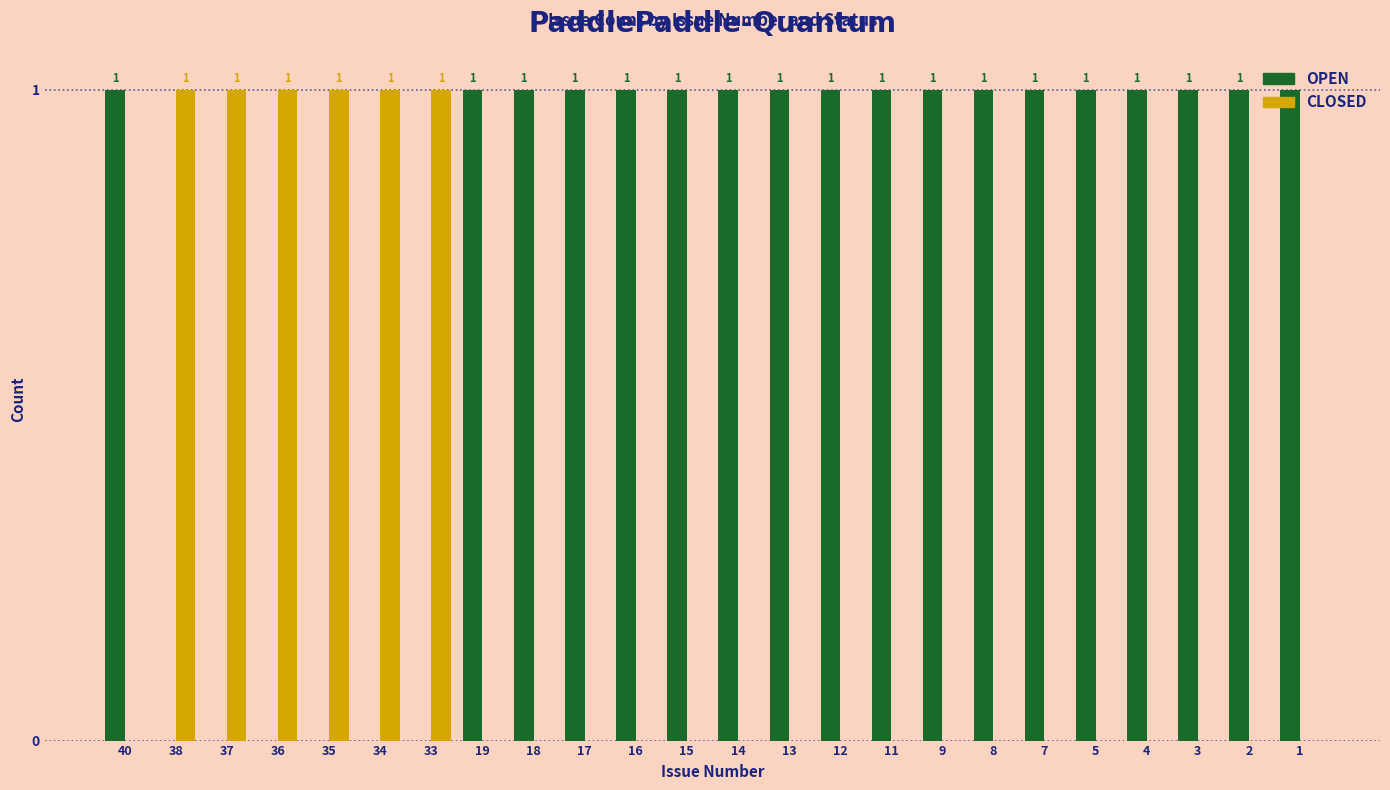

Reading left to right, extract all data points from this chart.

OPEN: 1	0	0	0	0	0	0	1	1	1	1	1	1	1	1	1	1	1	1	1	1	1	1	1
CLOSED: 0	1	1	1	1	1	1	0	0	0	0	0	0	0	0	0	0	0	0	0	0	0	0	0